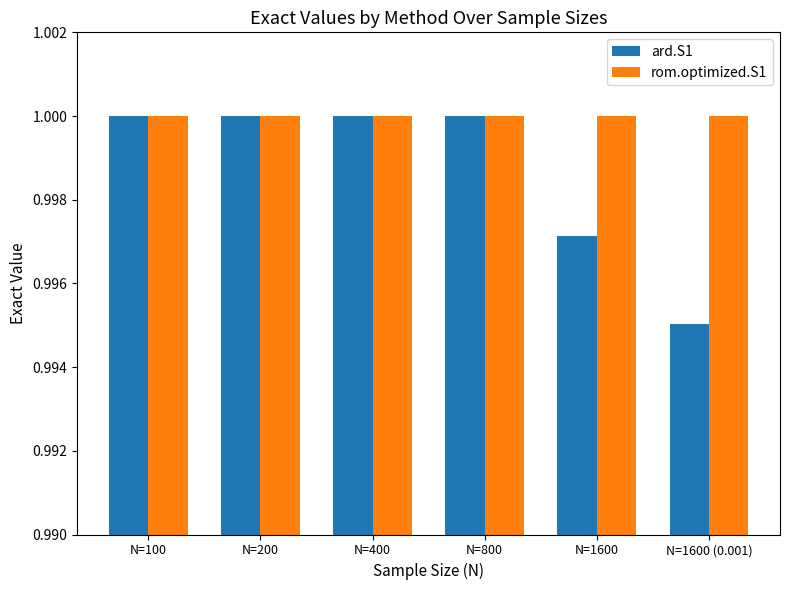

Rank the series by their average value, from highest to lowest.

rom.optimized.S1, ard.S1